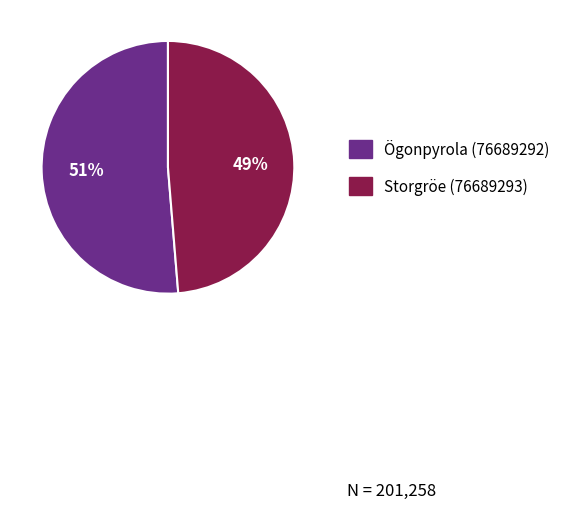

To the nearest percent, what portion does Storgröe (76689293) represent?

49%